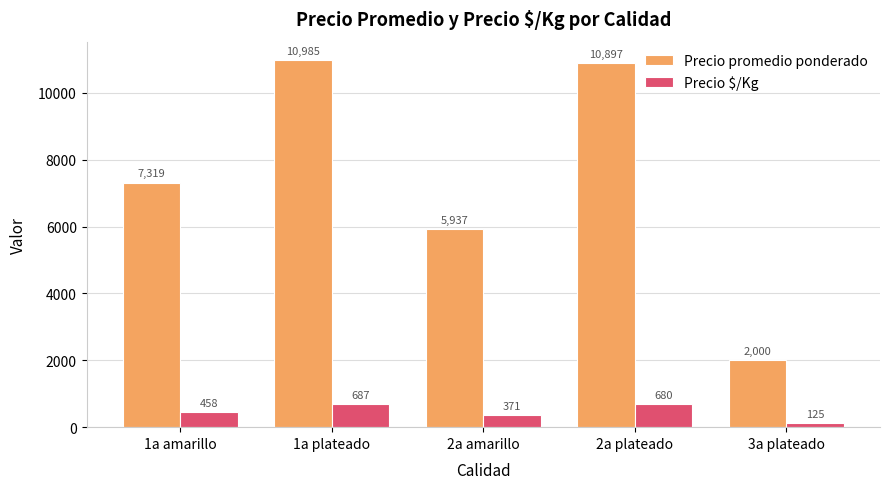

At which label does Precio $/Kg reach its minimum?

3a plateado